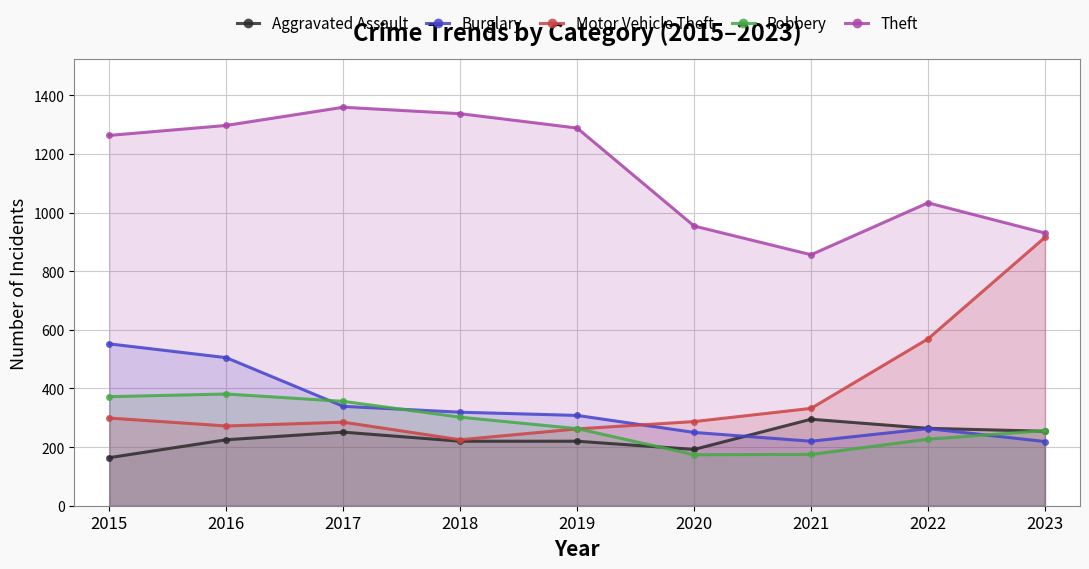

True or false: Burglary and Theft intersect in this chart.

False